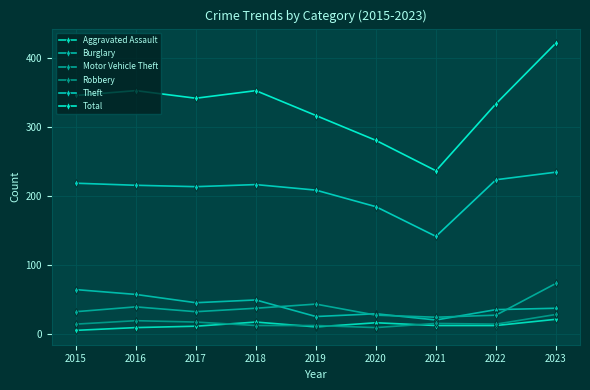

What value does the Theft series have at 2017, to the nearest 10?

210